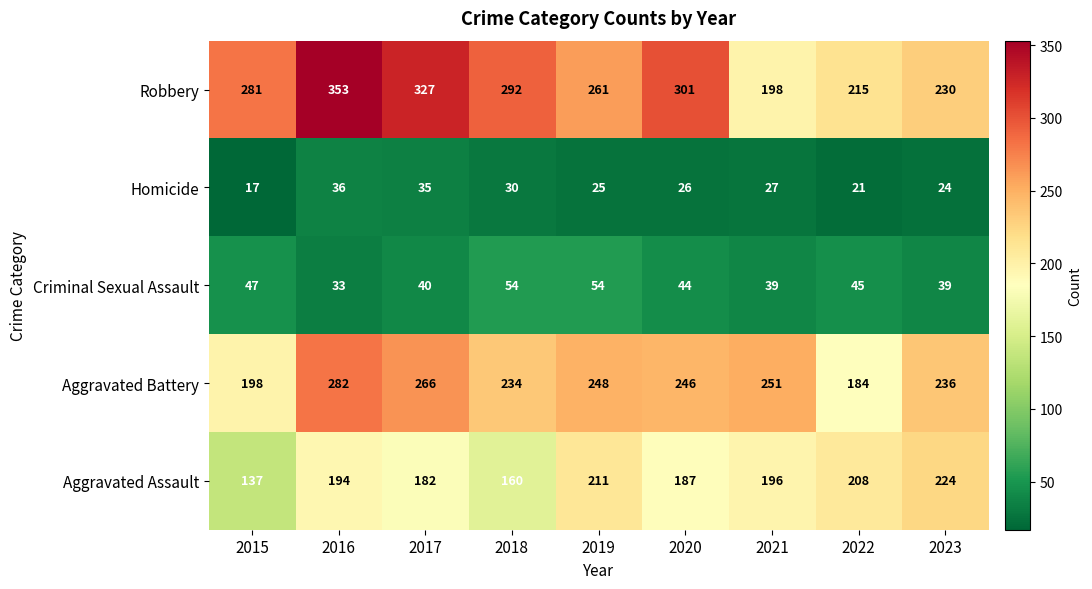

What is the approximate value of Aggravated Battery at 2017, to the nearest 5?

265